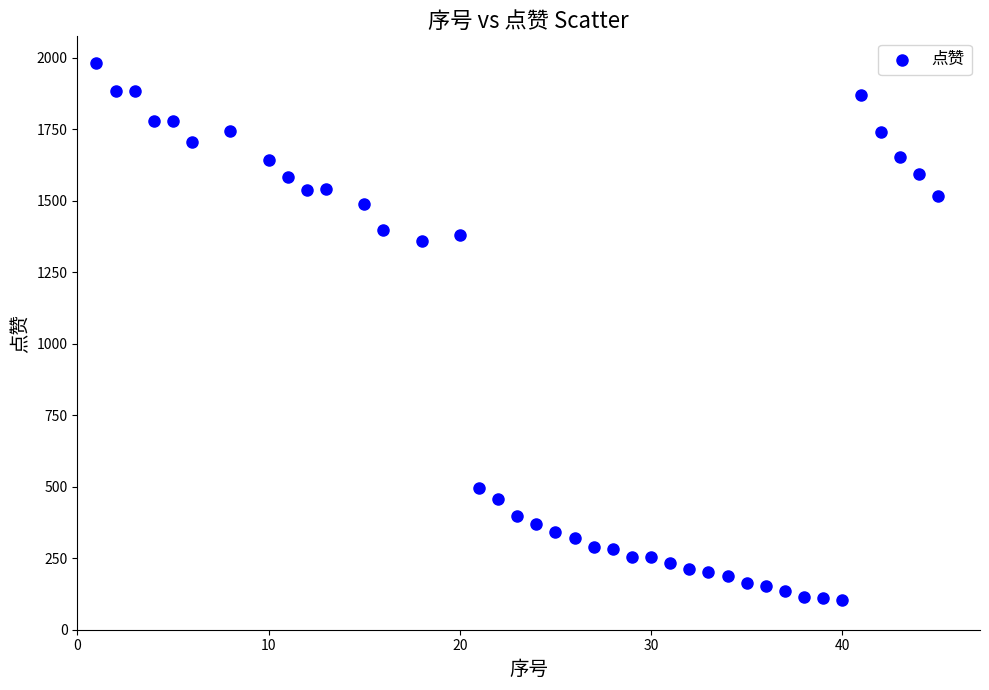

What is the range of X values (max minus min)?

44